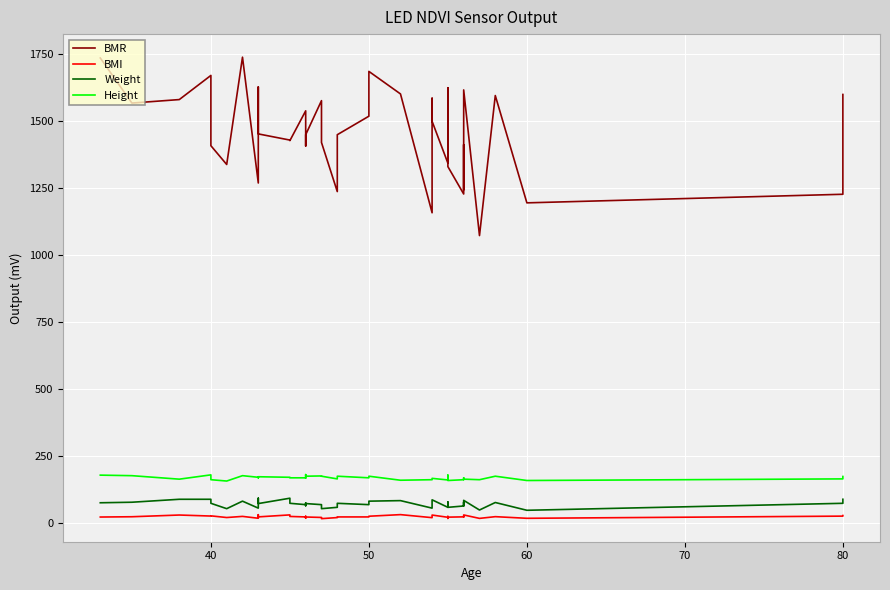

Which series has the largest total across all categories?

BMR